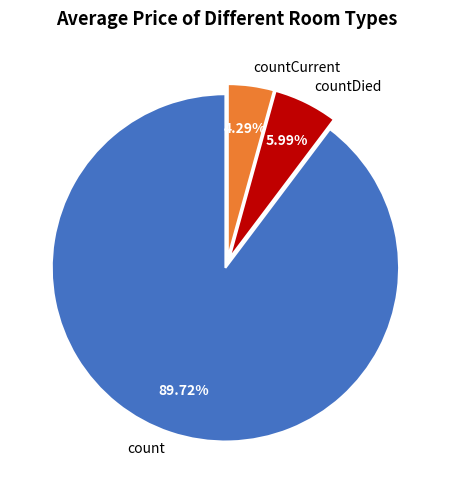

What percentage is the countDied slice, to the nearest percent?

6%